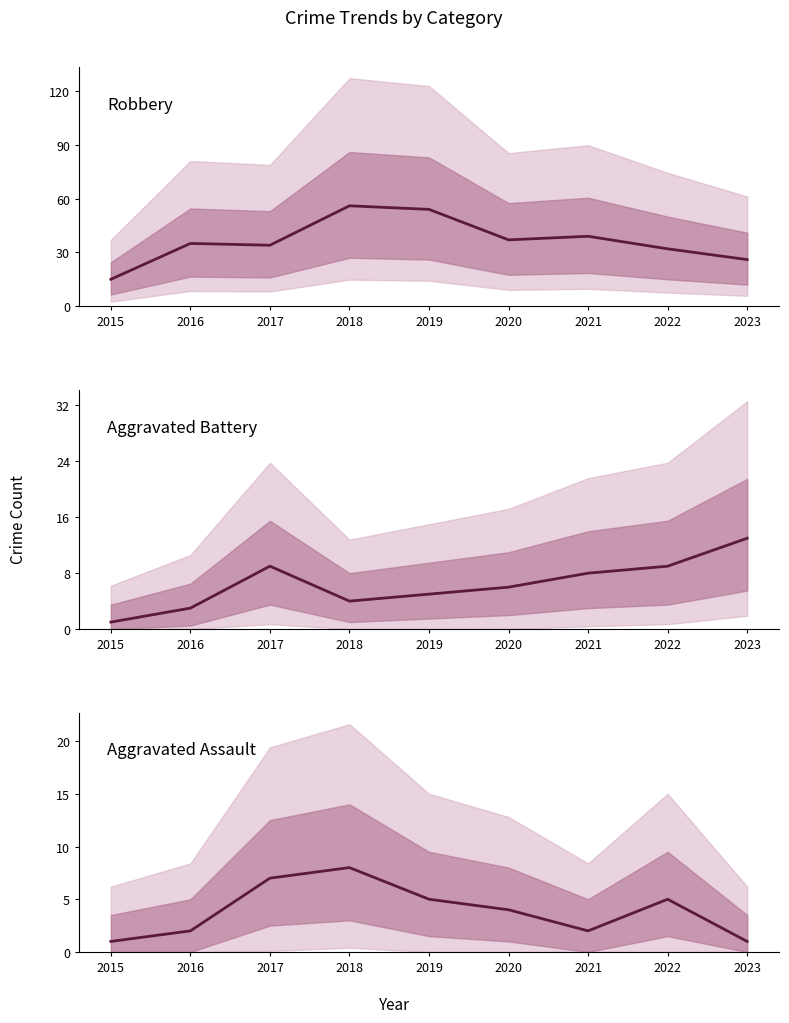

True or false: Robbery and Aggravated Assault cross at least once.

False